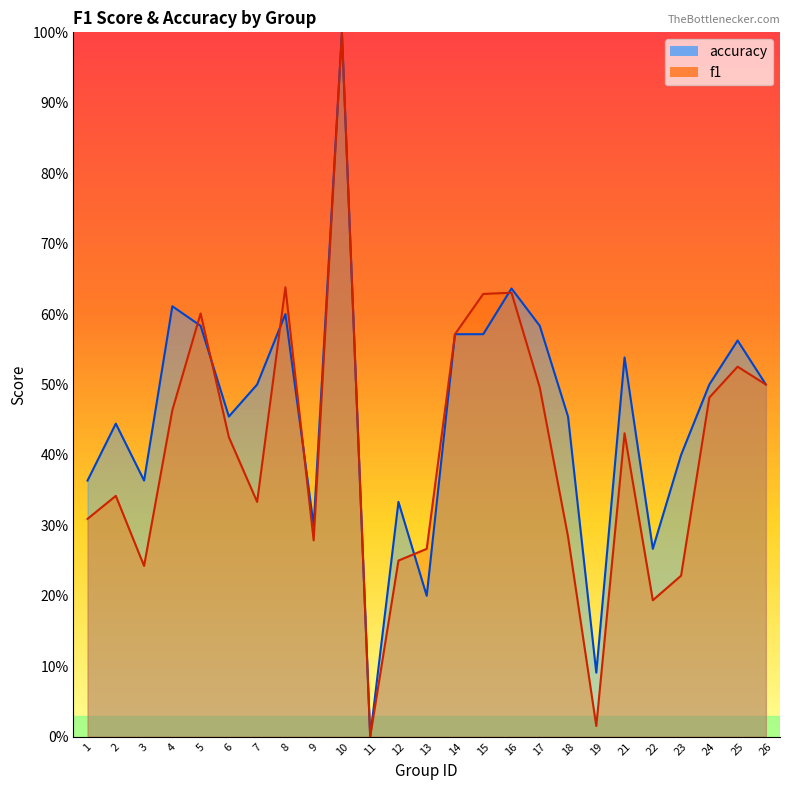

Reading right to left, transcribe all the data shown in this chart.

f1: 0.5	0.5	0.5	0.2	0.2	0.4	0.0	0.3	0.5	0.6	0.6	0.6	0.3	0.2	0.0	1.0	0.3	0.6	0.3	0.4	0.6	0.5	0.2	0.3	0.3
accuracy: 0.5	0.6	0.5	0.4	0.3	0.5	0.1	0.5	0.6	0.6	0.6	0.6	0.2	0.3	0.0	1.0	0.3	0.6	0.5	0.5	0.6	0.6	0.4	0.4	0.4